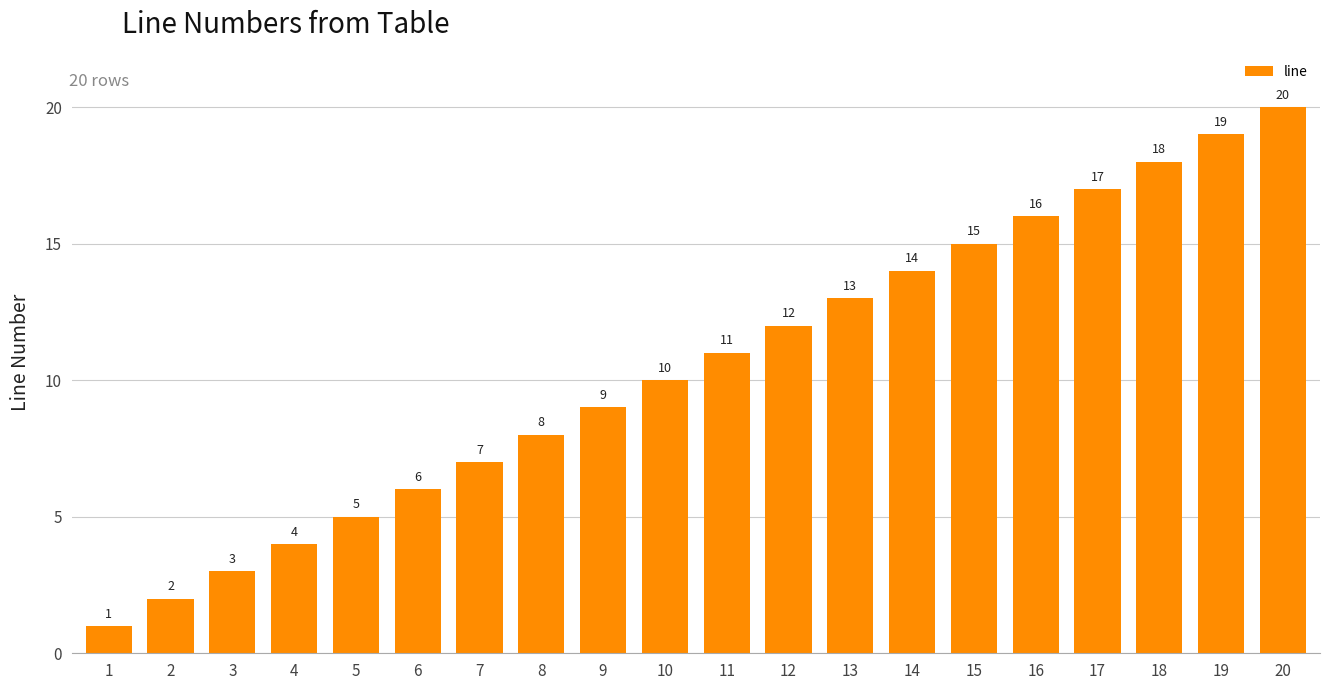

What is the change in value from 3 to 15?

+12